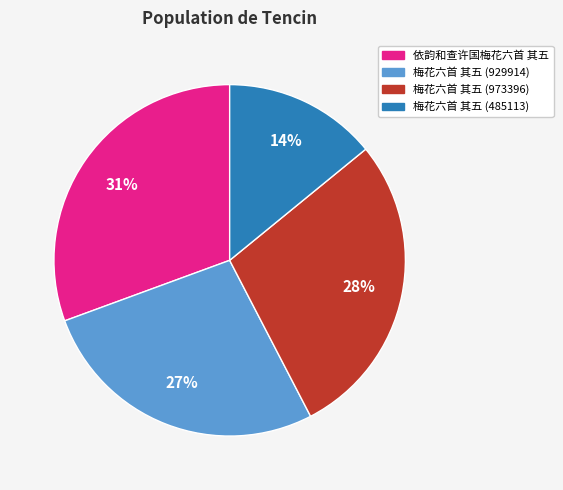

To the nearest percent, what percentage of the pie is 梅花六首 其五 (929914)?

27%